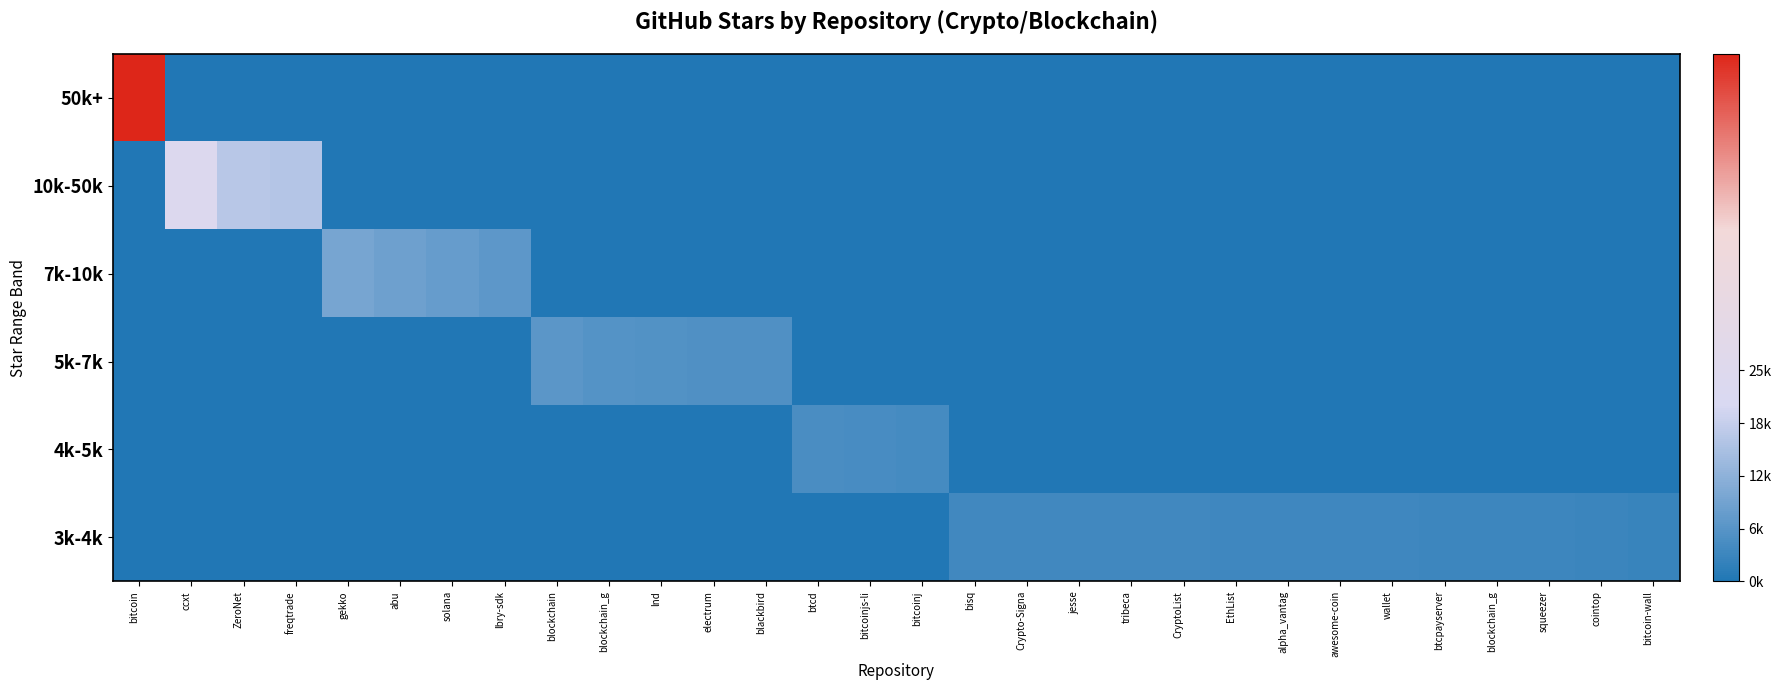

Reading right to left, transcribe all the data shown in this chart.

50k+: bitcoin-wall=0.0	cointop=0.0	squeezer=0.0	blockchain_g=0.0	btcpayserver=0.0	wallet=0.0	awesome-coin=0.0	alpha_vantag=0.0	EthList=0.0	CryptoList=0.0	tribeca=0.0	jesse=0.0	Crypto-Signa=0.0	bisq=0.0	bitcoinj=0.0	bitcoinjs-li=0.0	btcd=0.0	blackbird=0.0	electrum=0.0	lnd=0.0	blockchain_g=0.0	blockchain=0.0	lbry-sdk=0.0	solana=0.0	abu=0.0	gekko=0.0	freqtrade=0.0	ZeroNet=0.0	ccxt=0.0	bitcoin=1.0
10k-50k: bitcoin-wall=0.0	cointop=0.0	squeezer=0.0	blockchain_g=0.0	btcpayserver=0.0	wallet=0.0	awesome-coin=0.0	alpha_vantag=0.0	EthList=0.0	CryptoList=0.0	tribeca=0.0	jesse=0.0	Crypto-Signa=0.0	bisq=0.0	bitcoinj=0.0	bitcoinjs-li=0.0	btcd=0.0	blackbird=0.0	electrum=0.0	lnd=0.0	blockchain_g=0.0	blockchain=0.0	lbry-sdk=0.0	solana=0.0	abu=0.0	gekko=0.0	freqtrade=0.3	ZeroNet=0.3	ccxt=0.4	bitcoin=0.0
7k-10k: bitcoin-wall=0.0	cointop=0.0	squeezer=0.0	blockchain_g=0.0	btcpayserver=0.0	wallet=0.0	awesome-coin=0.0	alpha_vantag=0.0	EthList=0.0	CryptoList=0.0	tribeca=0.0	jesse=0.0	Crypto-Signa=0.0	bisq=0.0	bitcoinj=0.0	bitcoinjs-li=0.0	btcd=0.0	blackbird=0.0	electrum=0.0	lnd=0.0	blockchain_g=0.0	blockchain=0.0	lbry-sdk=0.1	solana=0.1	abu=0.1	gekko=0.2	freqtrade=0.0	ZeroNet=0.0	ccxt=0.0	bitcoin=0.0
5k-7k: bitcoin-wall=0.0	cointop=0.0	squeezer=0.0	blockchain_g=0.0	btcpayserver=0.0	wallet=0.0	awesome-coin=0.0	alpha_vantag=0.0	EthList=0.0	CryptoList=0.0	tribeca=0.0	jesse=0.0	Crypto-Signa=0.0	bisq=0.0	bitcoinj=0.0	bitcoinjs-li=0.0	btcd=0.0	blackbird=0.1	electrum=0.1	lnd=0.1	blockchain_g=0.1	blockchain=0.1	lbry-sdk=0.0	solana=0.0	abu=0.0	gekko=0.0	freqtrade=0.0	ZeroNet=0.0	ccxt=0.0	bitcoin=0.0
4k-5k: bitcoin-wall=0.0	cointop=0.0	squeezer=0.0	blockchain_g=0.0	btcpayserver=0.0	wallet=0.0	awesome-coin=0.0	alpha_vantag=0.0	EthList=0.0	CryptoList=0.0	tribeca=0.0	jesse=0.0	Crypto-Signa=0.0	bisq=0.0	bitcoinj=0.1	bitcoinjs-li=0.1	btcd=0.1	blackbird=0.0	electrum=0.0	lnd=0.0	blockchain_g=0.0	blockchain=0.0	lbry-sdk=0.0	solana=0.0	abu=0.0	gekko=0.0	freqtrade=0.0	ZeroNet=0.0	ccxt=0.0	bitcoin=0.0
3k-4k: bitcoin-wall=0.0	cointop=0.0	squeezer=0.1	blockchain_g=0.1	btcpayserver=0.1	wallet=0.1	awesome-coin=0.1	alpha_vantag=0.1	EthList=0.1	CryptoList=0.1	tribeca=0.1	jesse=0.1	Crypto-Signa=0.1	bisq=0.1	bitcoinj=0.0	bitcoinjs-li=0.0	btcd=0.0	blackbird=0.0	electrum=0.0	lnd=0.0	blockchain_g=0.0	blockchain=0.0	lbry-sdk=0.0	solana=0.0	abu=0.0	gekko=0.0	freqtrade=0.0	ZeroNet=0.0	ccxt=0.0	bitcoin=0.0